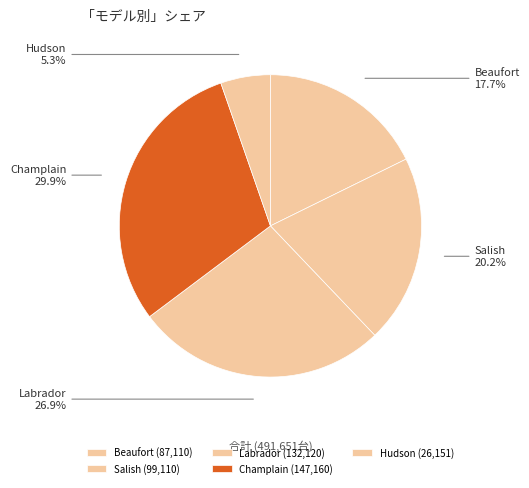

Rank the categories by value from highest to lowest.

Champlain, Labrador, Salish, Beaufort, Hudson